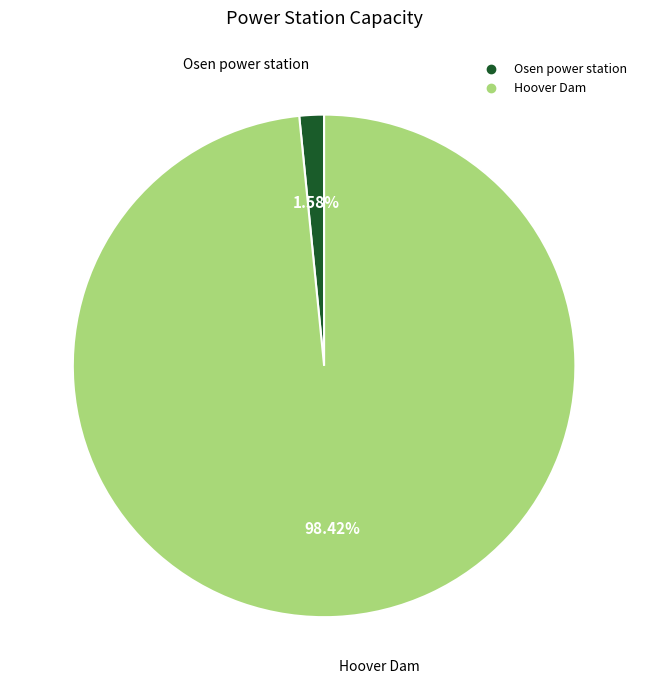

Which has a higher value, Hoover Dam or Osen power station?

Hoover Dam